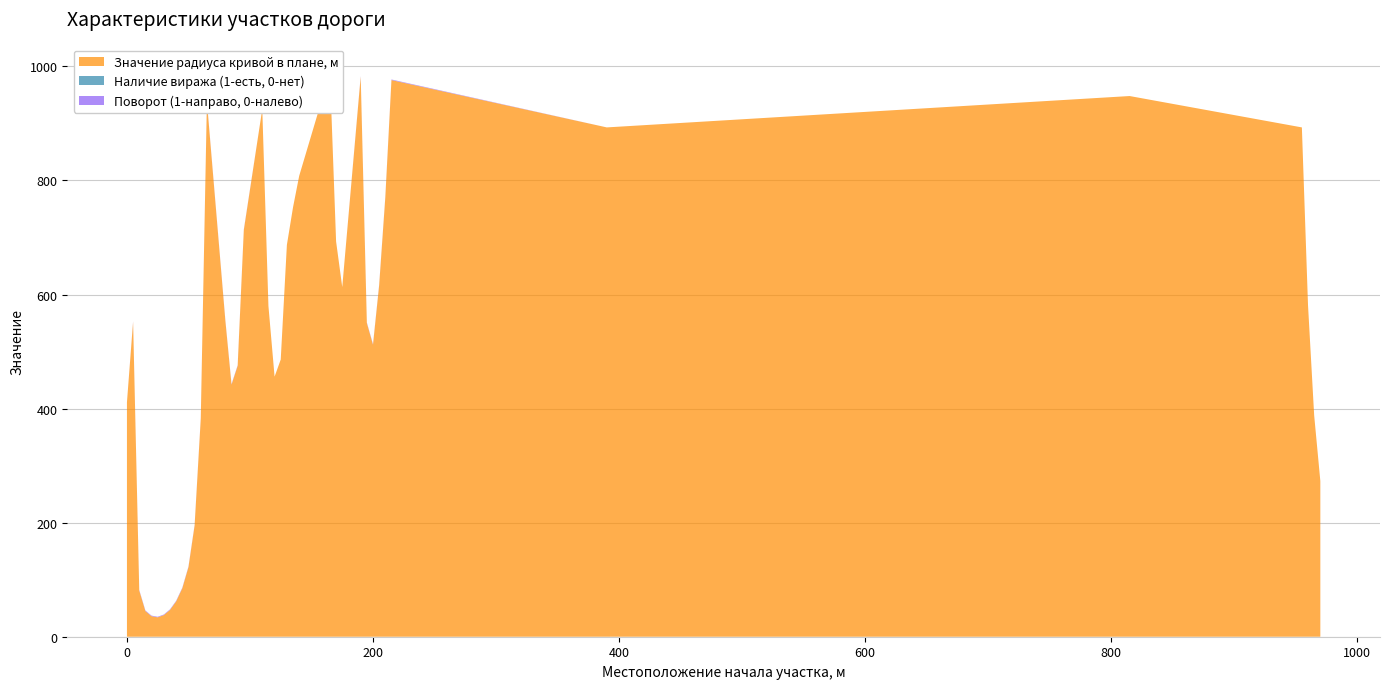

Reading left to right, list all the values displayed in this chart.

Значение радиуса кривой в плане, м: 0=411	5=552	10=81	15=45	20=36	25=34	30=38	35=47	40=62	45=85	50=122	55=195	60=382	65=938	80=554	85=442	90=475	95=713	110=925	115=580	120=456	125=486	130=687	135=753	140=808	165=989	170=693	175=613	190=982	195=550	200=512	205=616	210=770	215=976	390=893	815=948	955=893	960=581	965=388	970=273
Наличие виража (1-есть, 0-нет): 0=0	5=0	10=0	15=0	20=0	25=0	30=0	35=0	40=0	45=0	50=0	55=0	60=0	65=0	80=0	85=0	90=0	95=0	110=0	115=0	120=0	125=0	130=0	135=0	140=0	165=0	170=0	175=0	190=0	195=0	200=0	205=0	210=0	215=0	390=0	815=0	955=0	960=0	965=0	970=0
Поворот (1-направо, 0-налево): 0=0	5=1	10=1	15=1	20=1	25=1	30=1	35=1	40=1	45=1	50=1	55=1	60=1	65=1	80=1	85=1	90=1	95=1	110=0	115=0	120=0	125=0	130=0	135=0	140=0	165=0	170=0	175=0	190=1	195=1	200=1	205=1	210=1	215=1	390=0	815=0	955=0	960=0	965=0	970=0